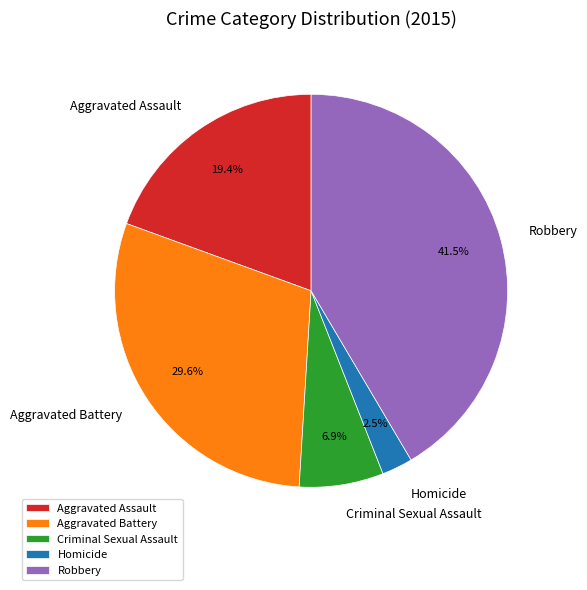

What percentage is NOT represented by Criminal Sexual Assault?

93.1%